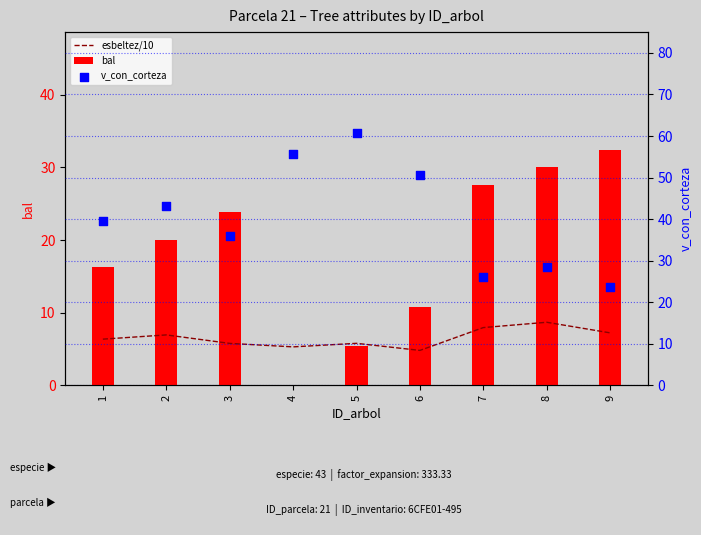

At how many categories does at least one series exceed 48?

3